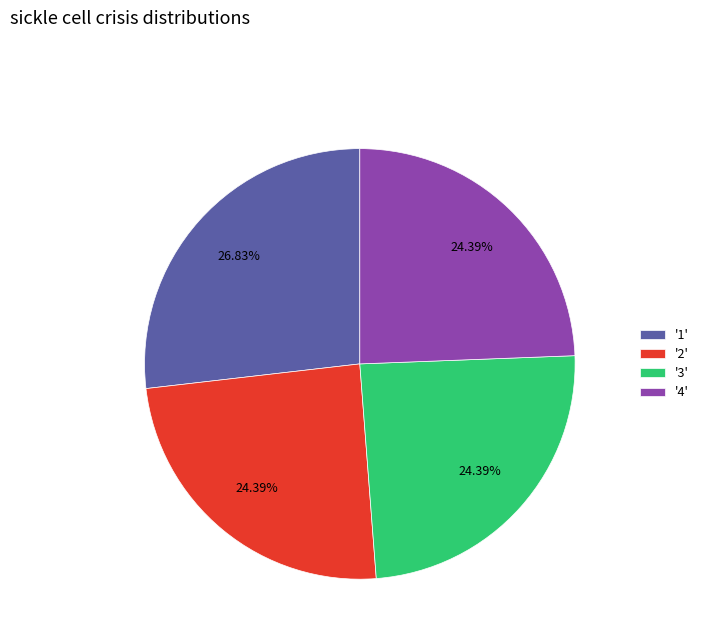

Which has a higher value, '4' or '1'?

'1'